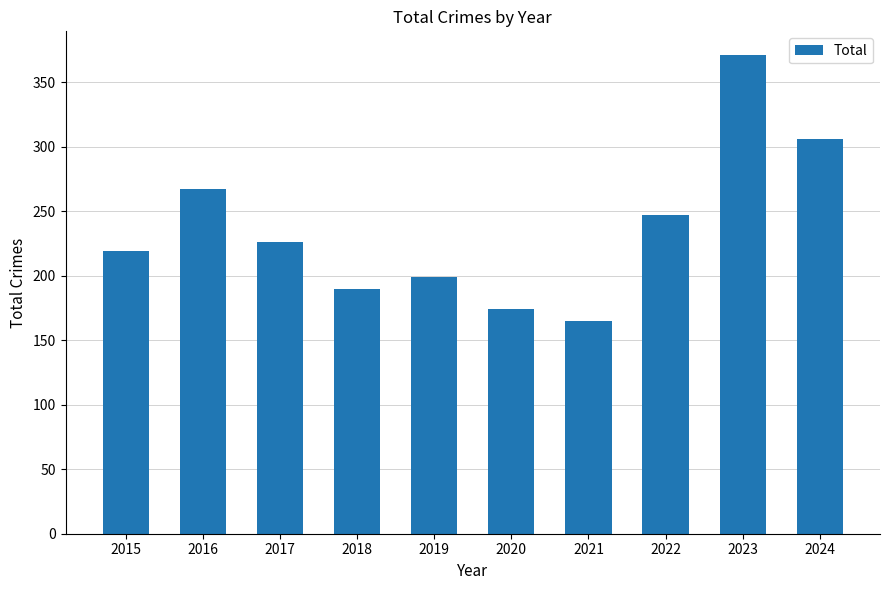

Is it true that the value at 2016 is 401?

False